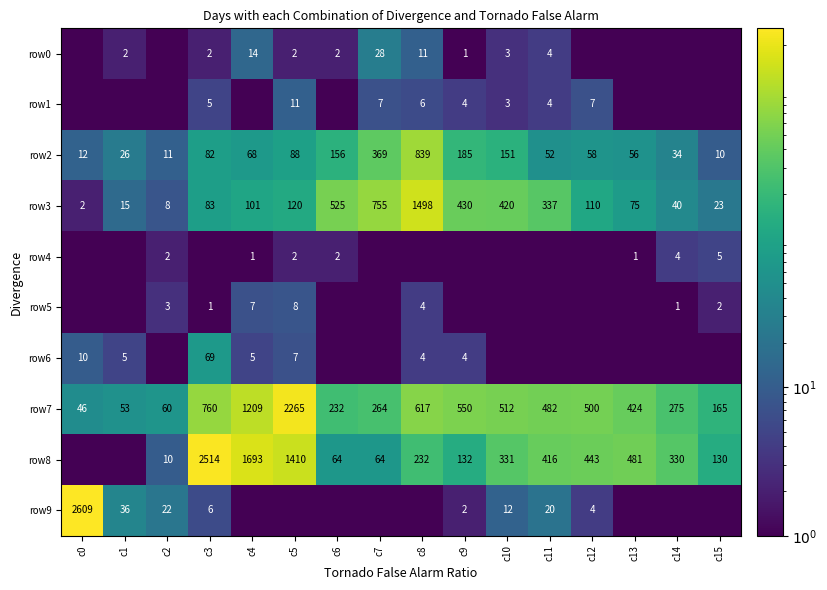

What is the total value across all series at c4?

3098.2